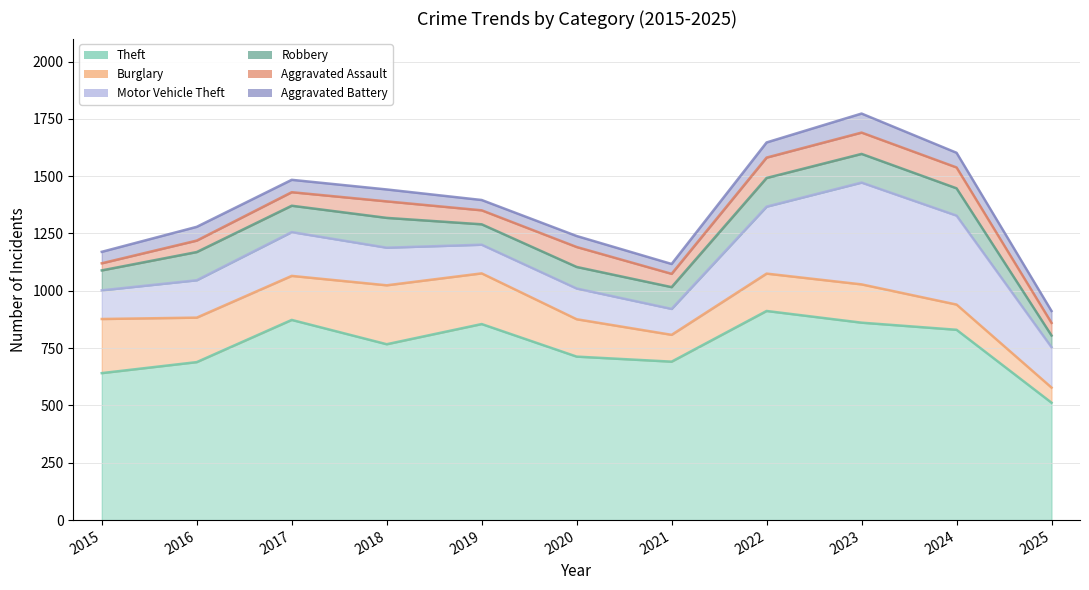

List the series in order of their peak value, highest first.

Theft, Motor Vehicle Theft, Burglary, Robbery, Aggravated Assault, Aggravated Battery